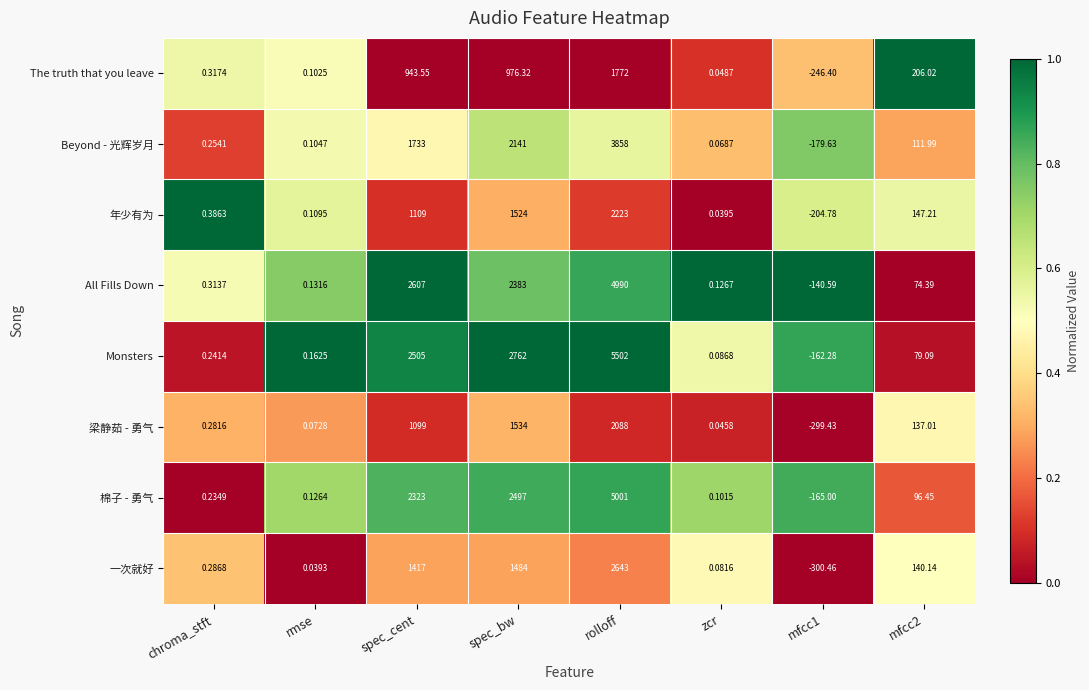

At which category does the chart reach its peak across all series?

rolloff